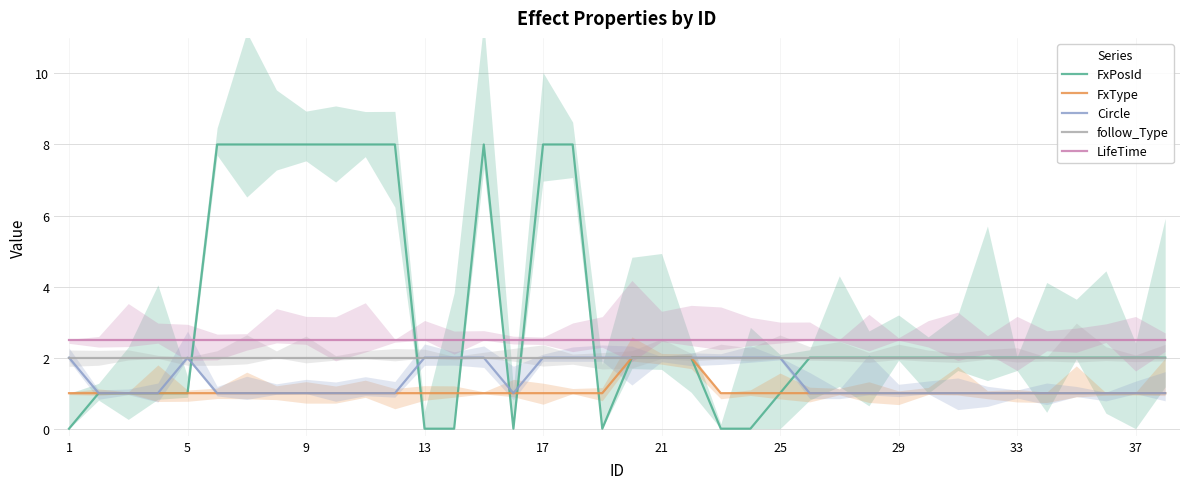

True or false: LifeTime and Circle cross at least once.

False